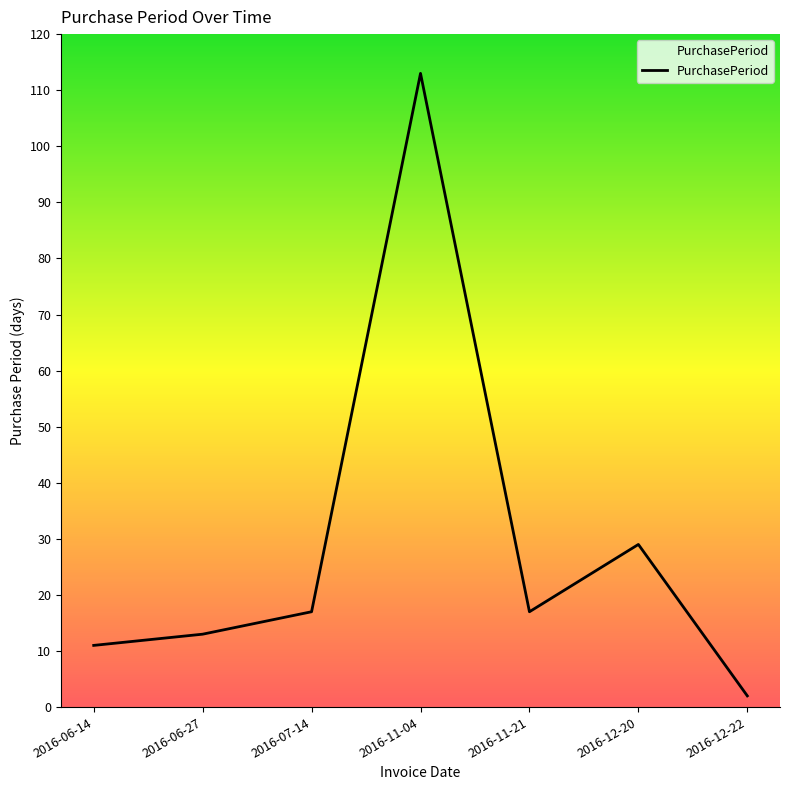

At which category does the data reach its first local peak?

2016-11-04